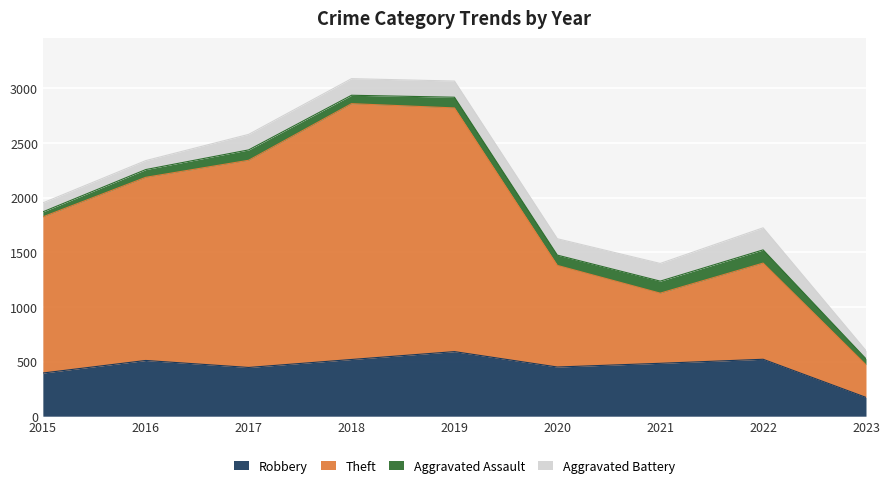

The value of Robbery at 2016 is 105. True or false?

False